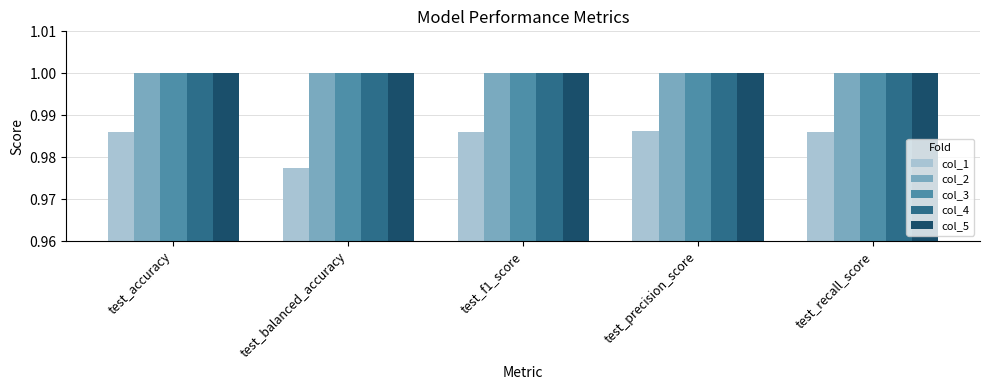

How many bars are there in each group?

5